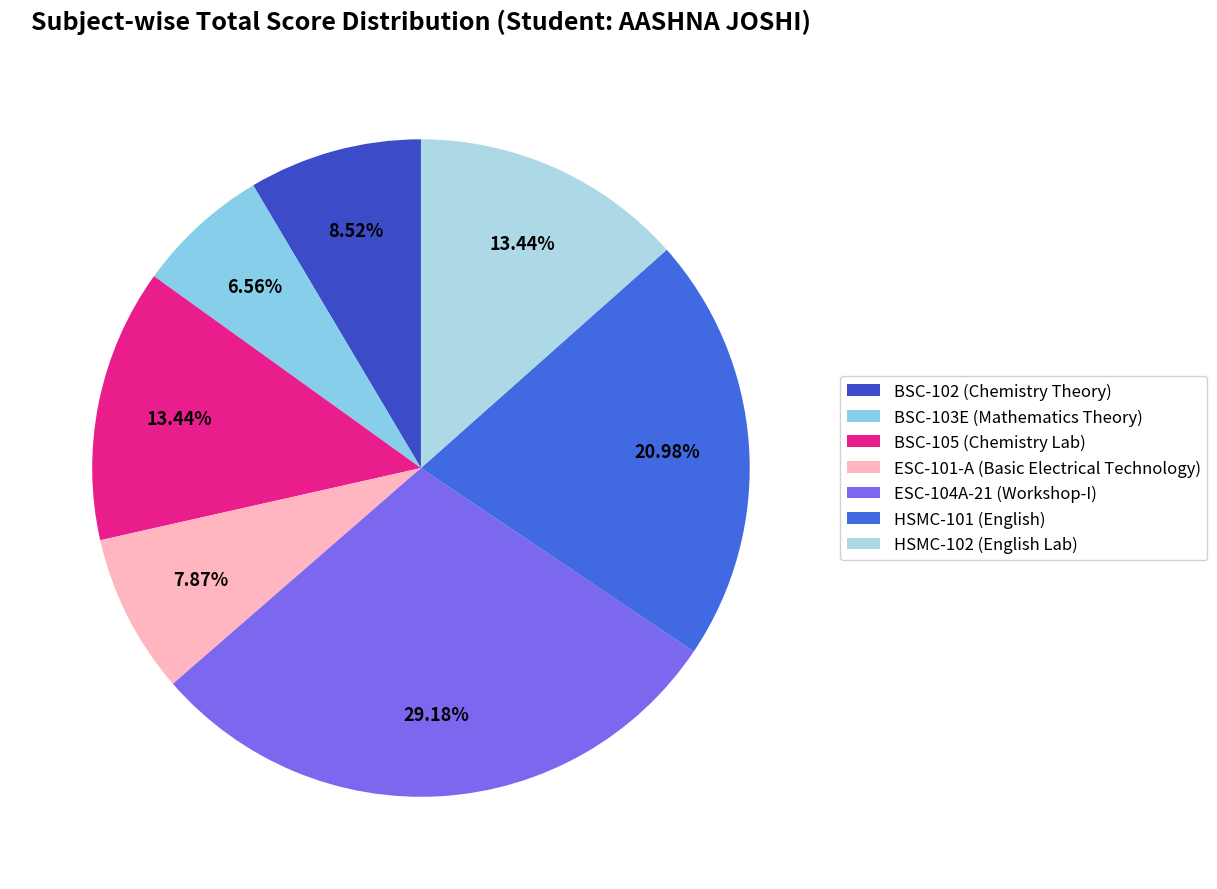

Combined, do BSC-105 (Chemistry Lab) and BSC-103E (Mathematics Theory) account for over 50%?

No